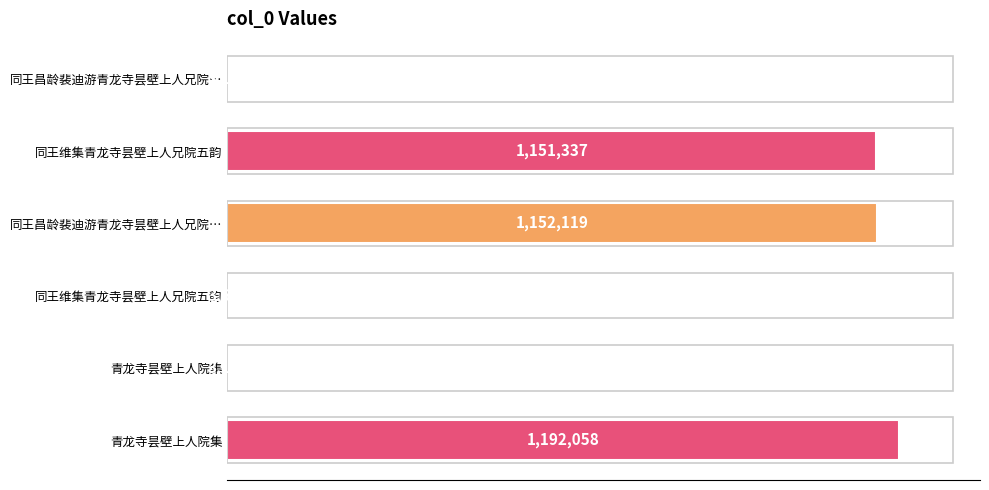

Are the bars horizontal?

Yes